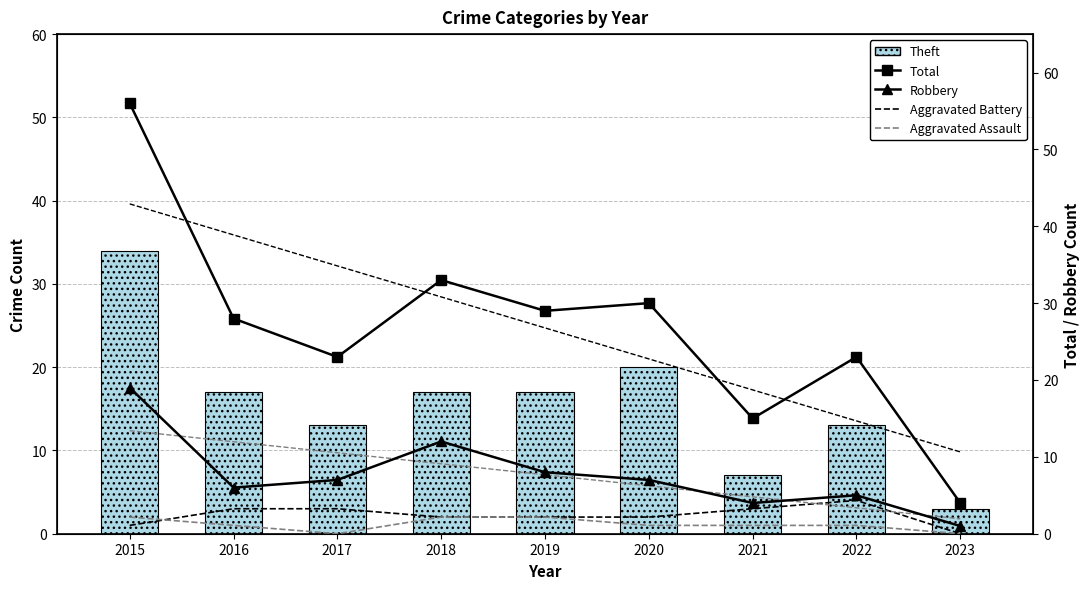

How many data points in Aggravated Battery are less than 2?

2